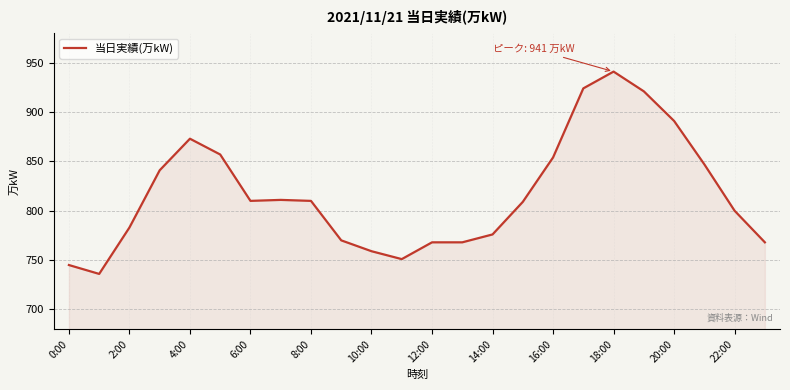

What is the maximum value shown in the chart?

941